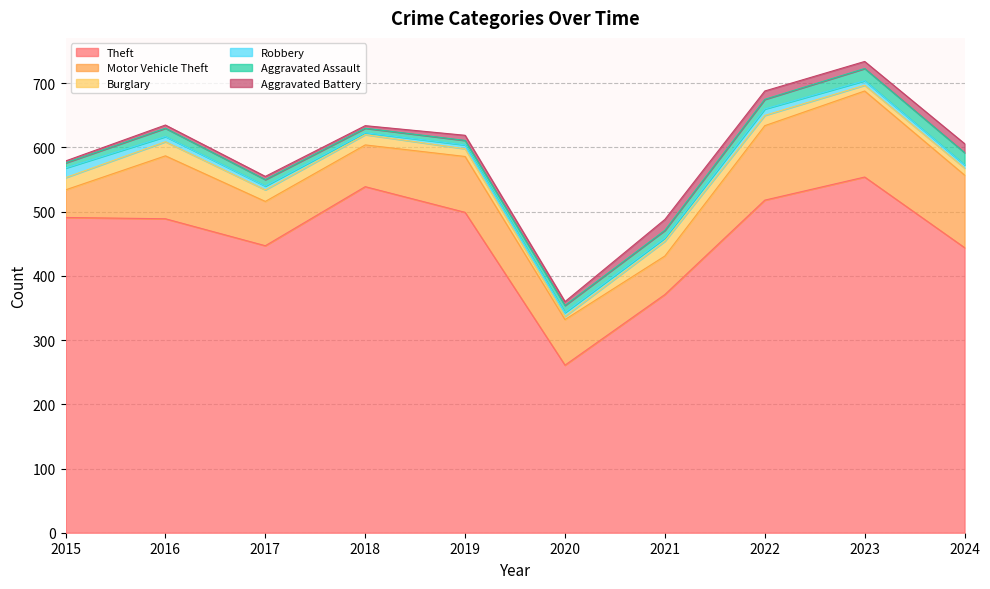

Is it true that Motor Vehicle Theft equals 99 at 2017?

False